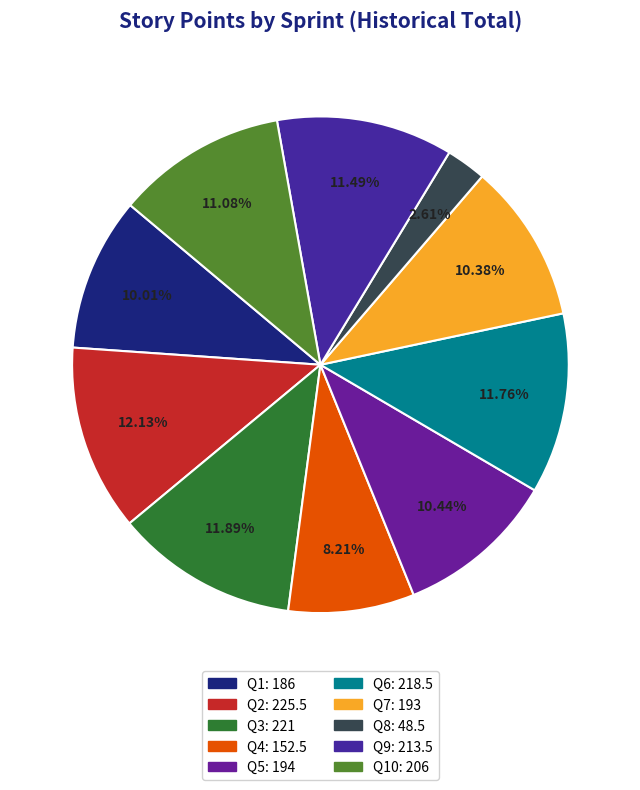

To the nearest percent, what is the difference between the largest and smallest slice percentages?

10%